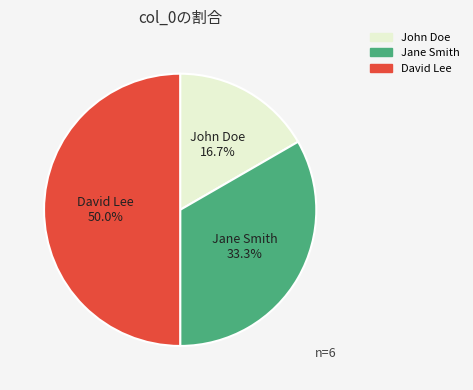

Is the sum of David Lee and John Doe greater than half?

Yes